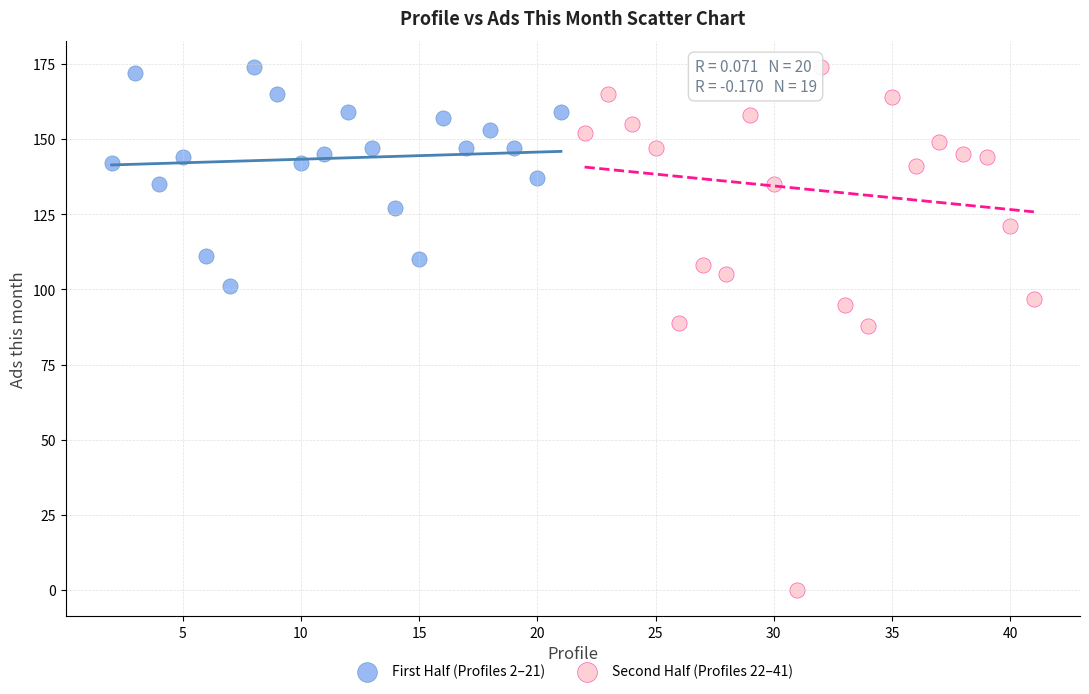

Which series has the widest spread of Y values?

Second Half (Profiles 22–41)